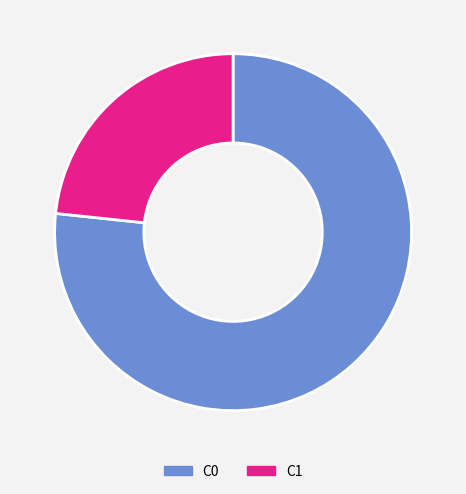

Is there a majority slice in this chart?

Yes